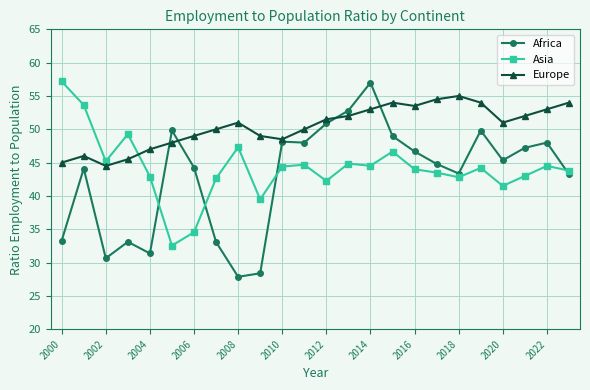

Rank the series by their average value, from highest to lowest.

Europe, Asia, Africa